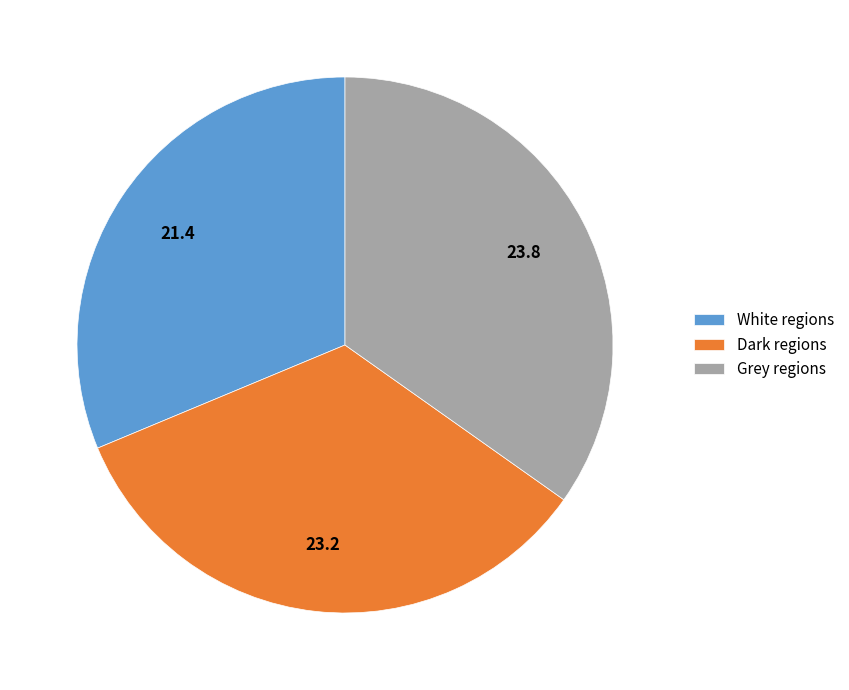

Is there a majority slice in this chart?

No